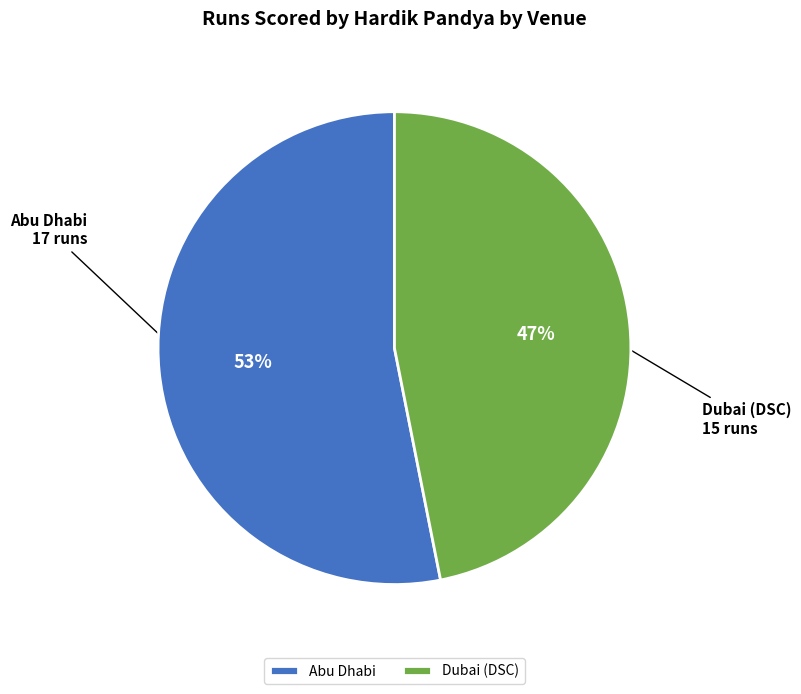

To the nearest percent, what is the difference between the Abu Dhabi and Dubai (DSC) slice percentages?

6%